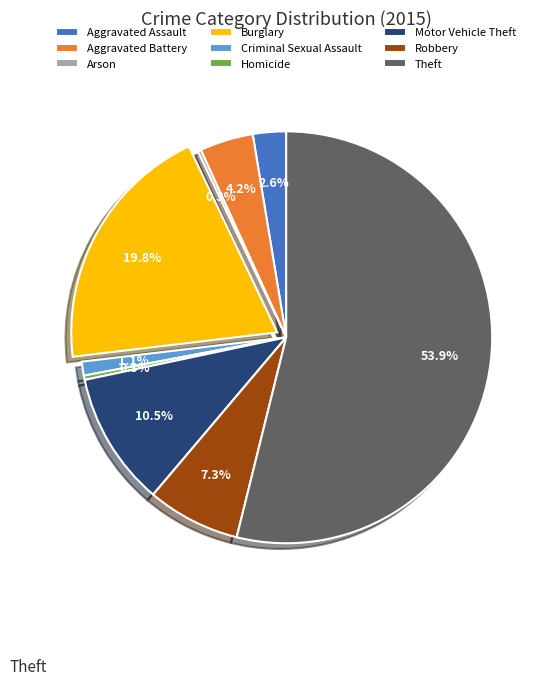

What portion of the pie excludes Aggravated Battery?

95.8%